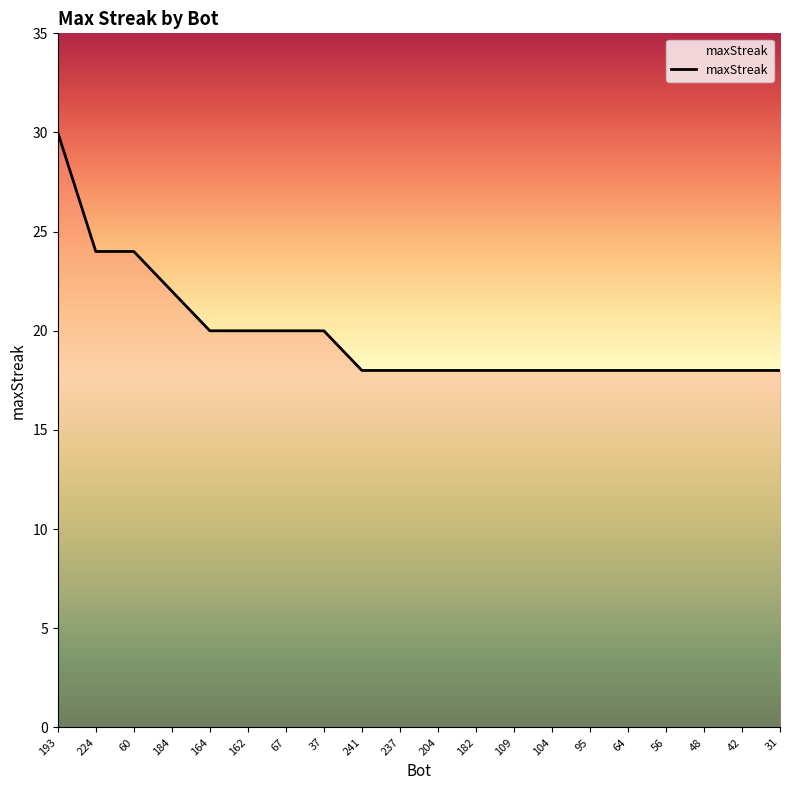

What is the minimum value shown in the chart?

18